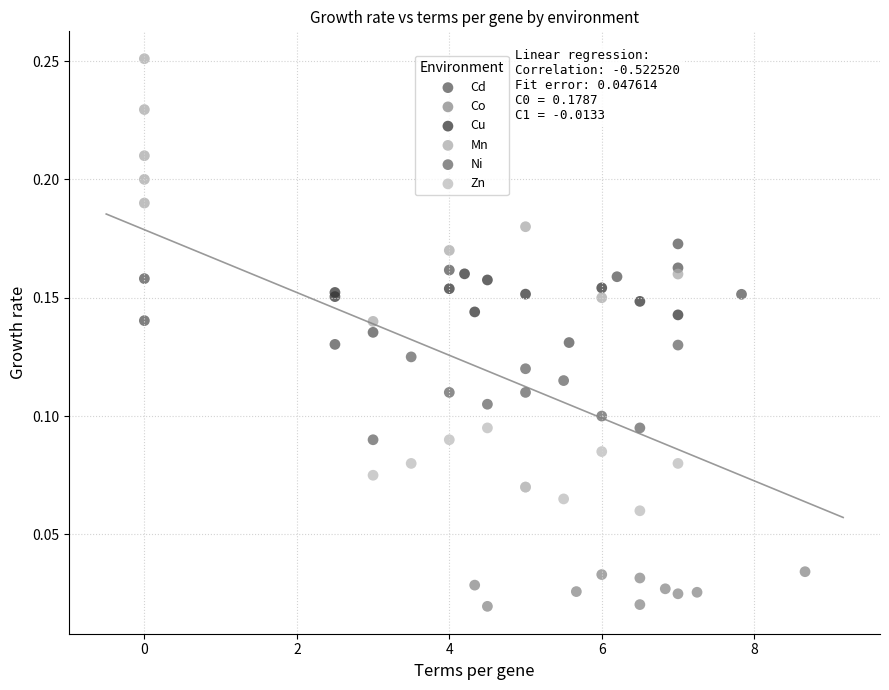

Which series reaches the maximum Y coordinate?

Mn